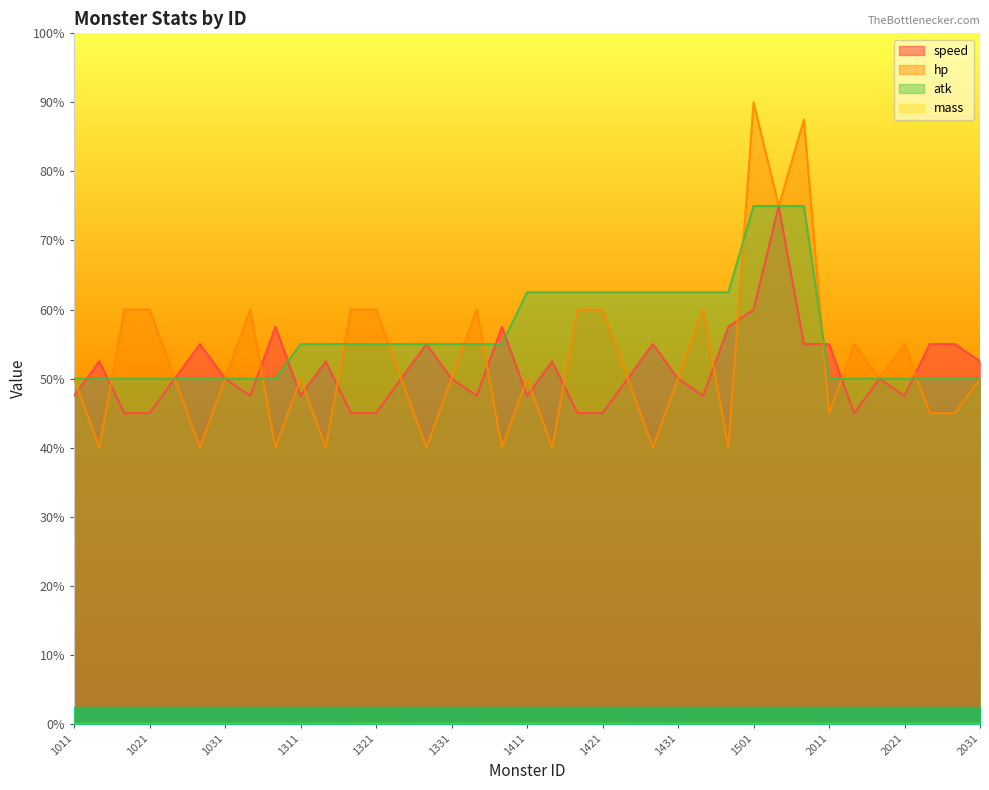

In mass, how many points are lower than both neighbors (excluding endpoints)?

5